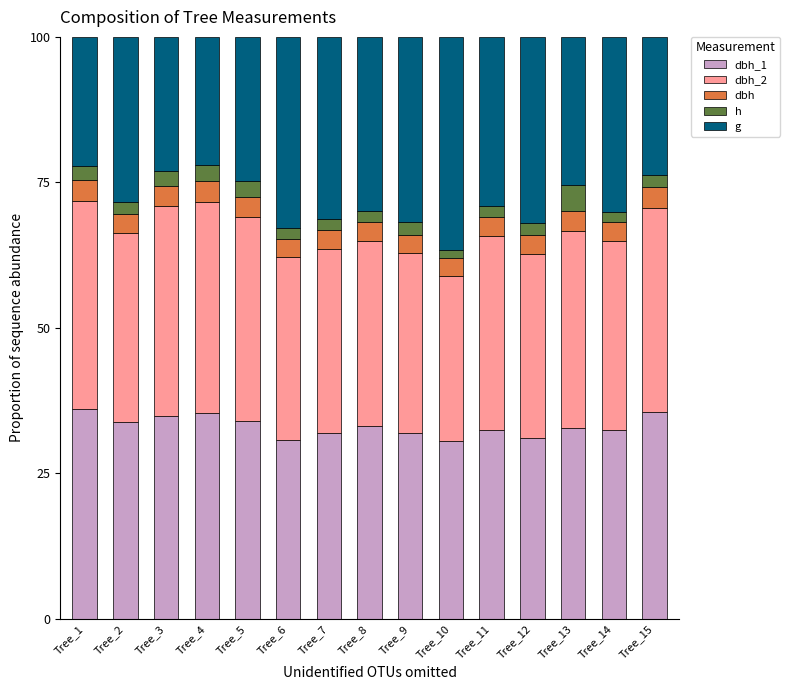

What is the total value across all series at Tree_9?

100.0